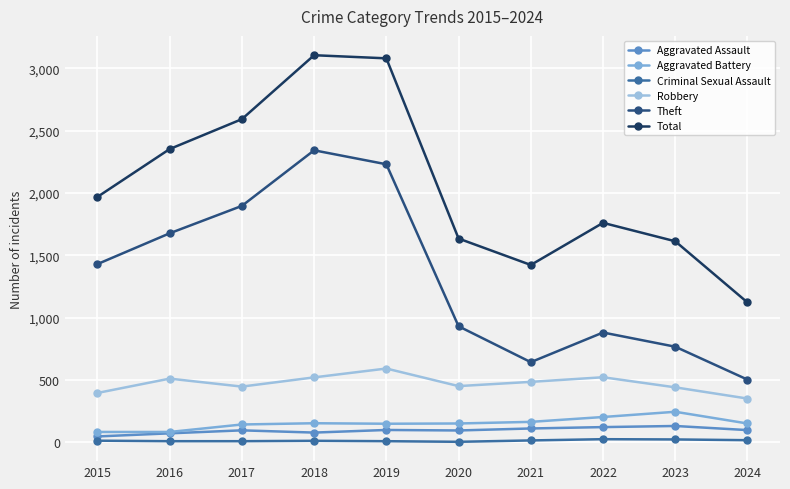

Which series has the largest total across all categories?

Total